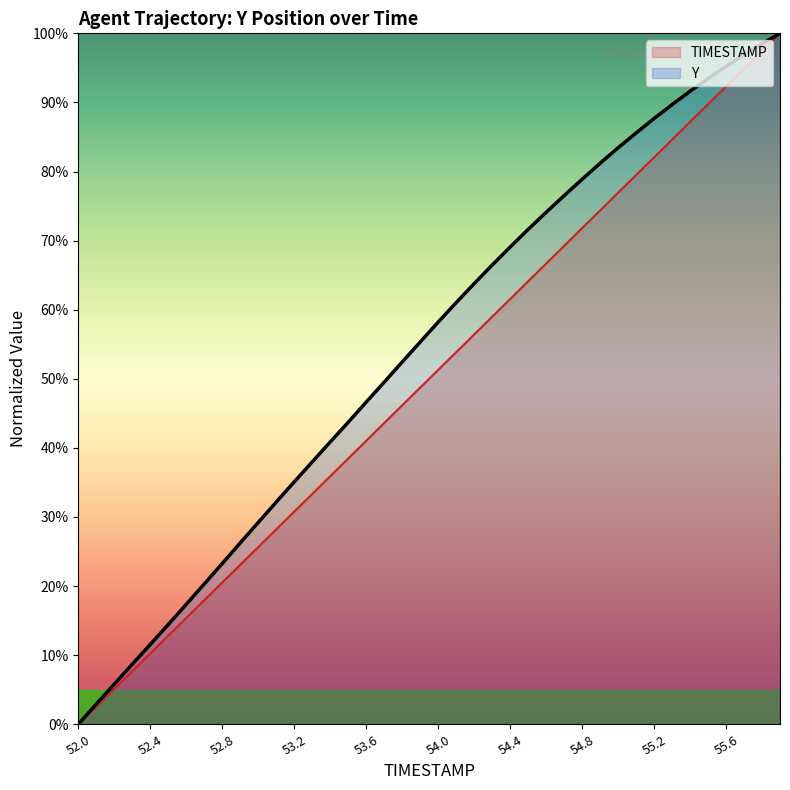

Between 54.4 and 55.9, which series saw the biggest shift?

TIMESTAMP